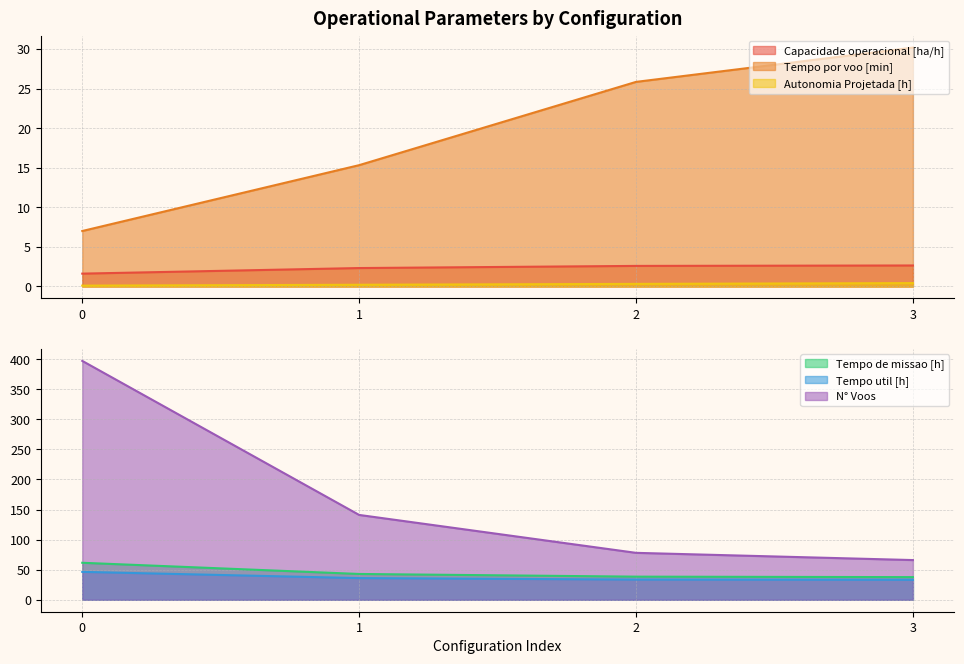

Read the Capacidade operacional [ha/h] value at 1.

2.3